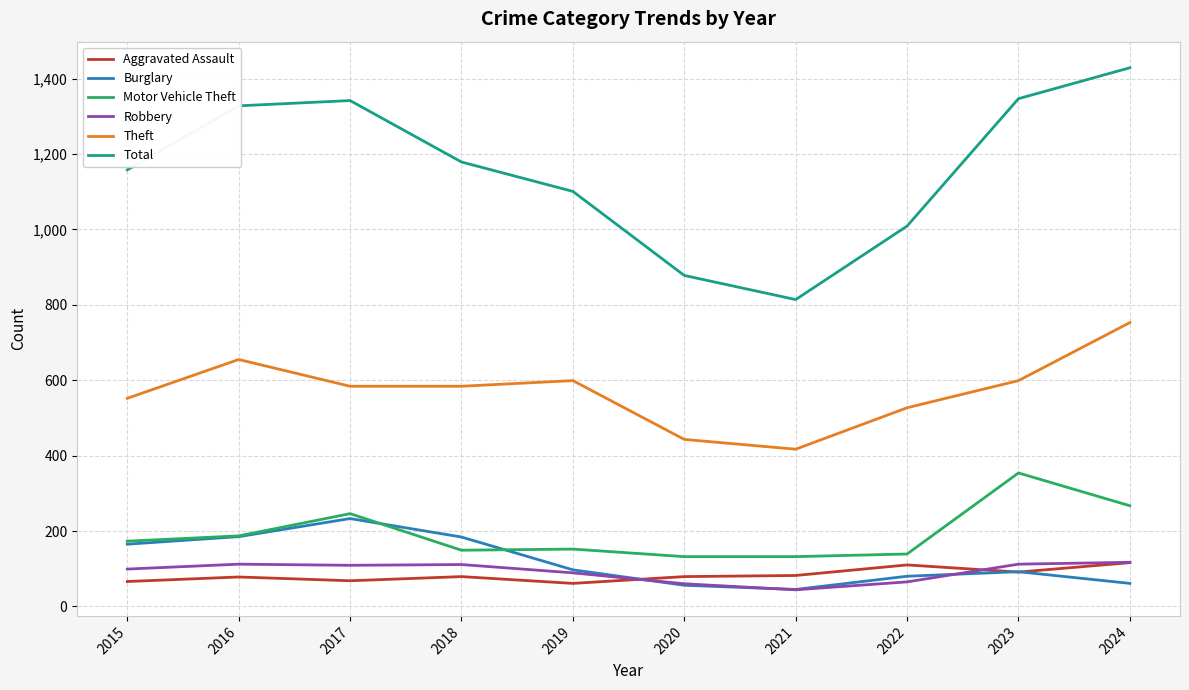

Which series has the largest total across all categories?

Total